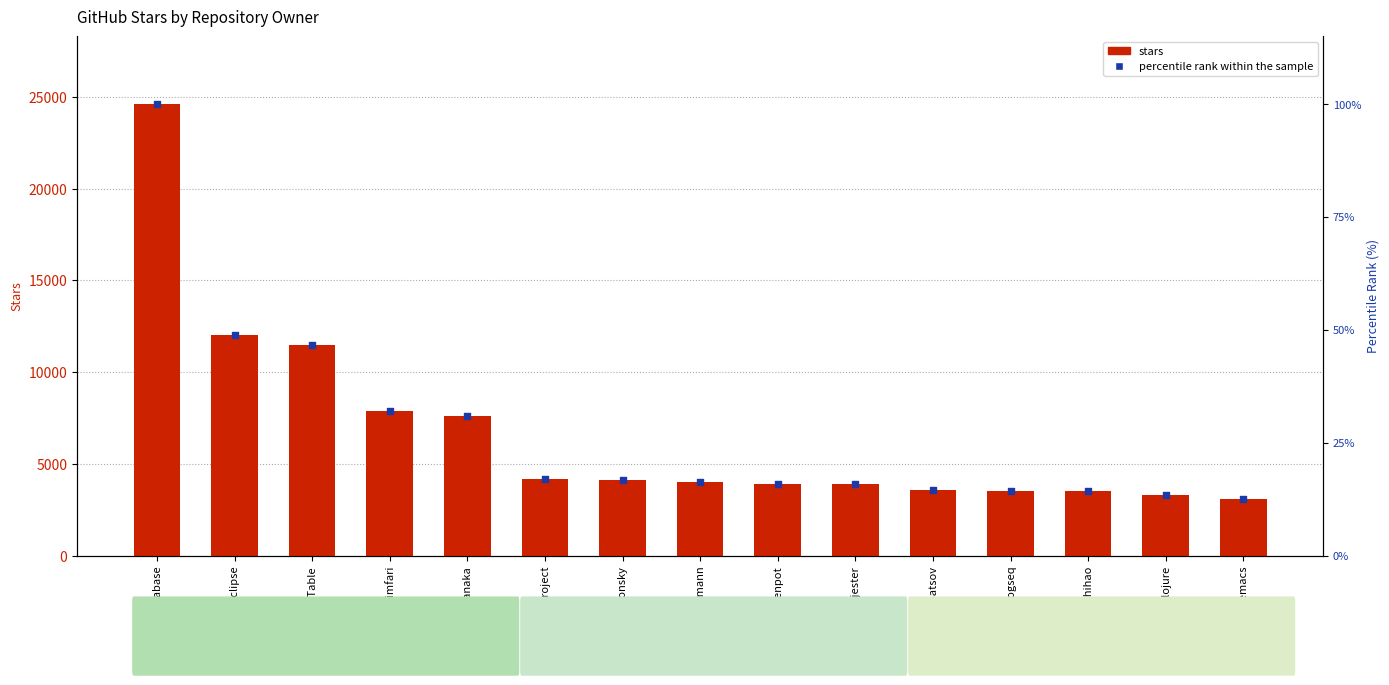

Which series contains the highest Y value?

stars